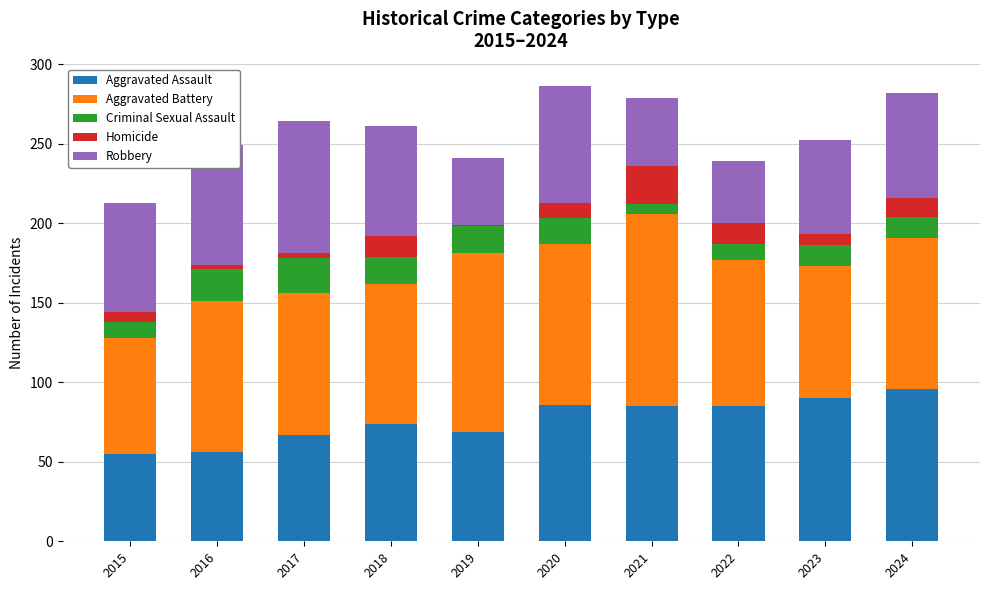

What is the difference between the maximum and minimum values in the Aggravated Assault series?

41